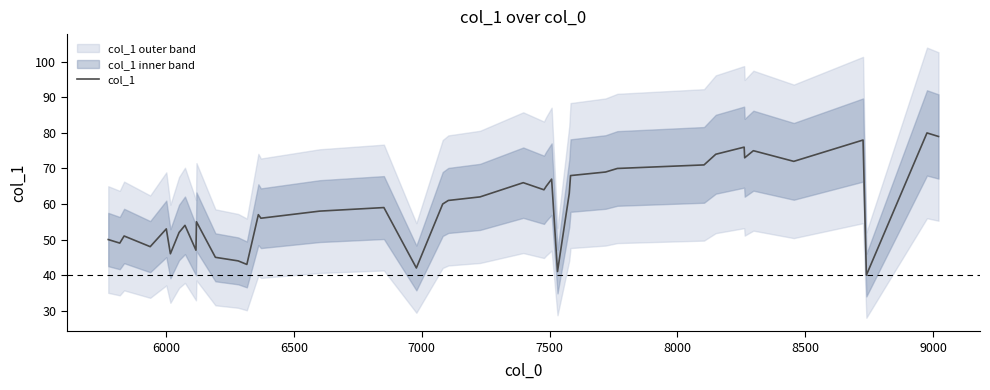

What is the minimum value for col_1?

40